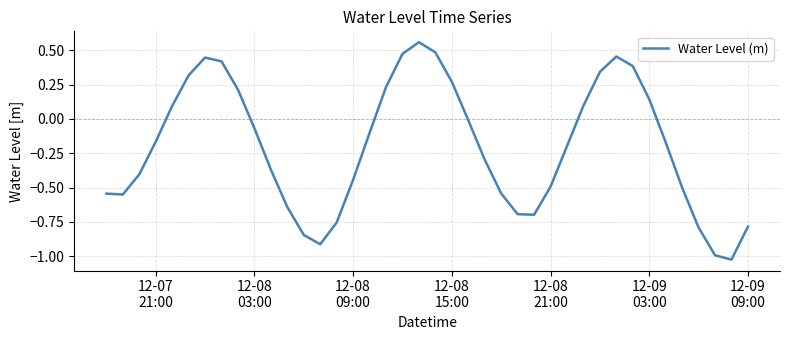

What is the difference between the maximum and minimum values?

1.6